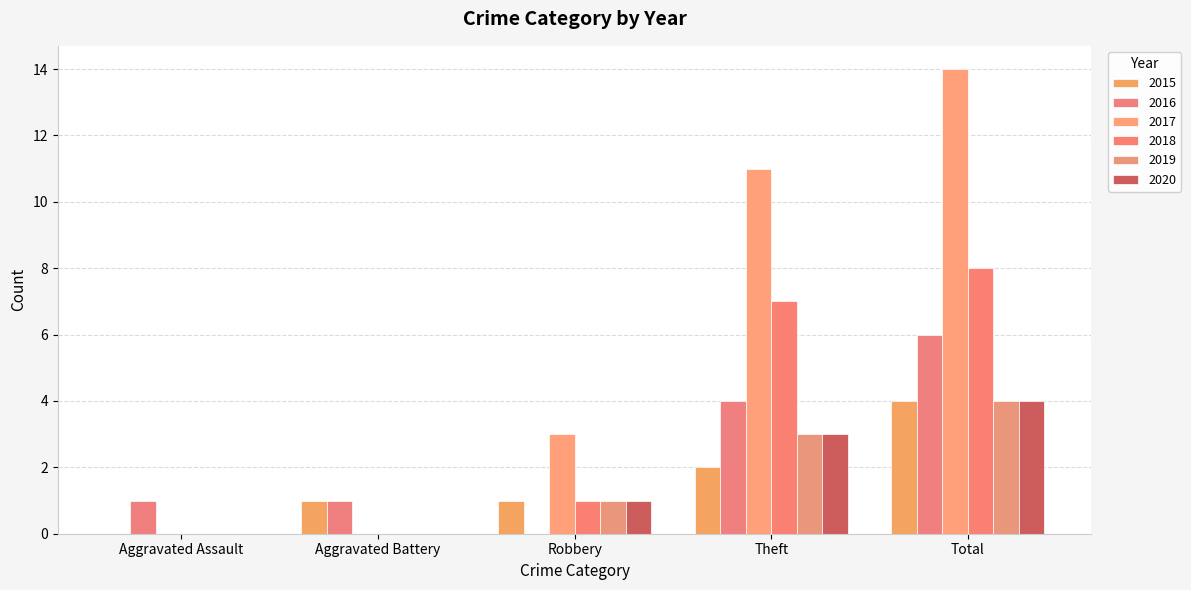

Is the value of 2016 at Robbery greater than the value of 2018 at Aggravated Battery?

No